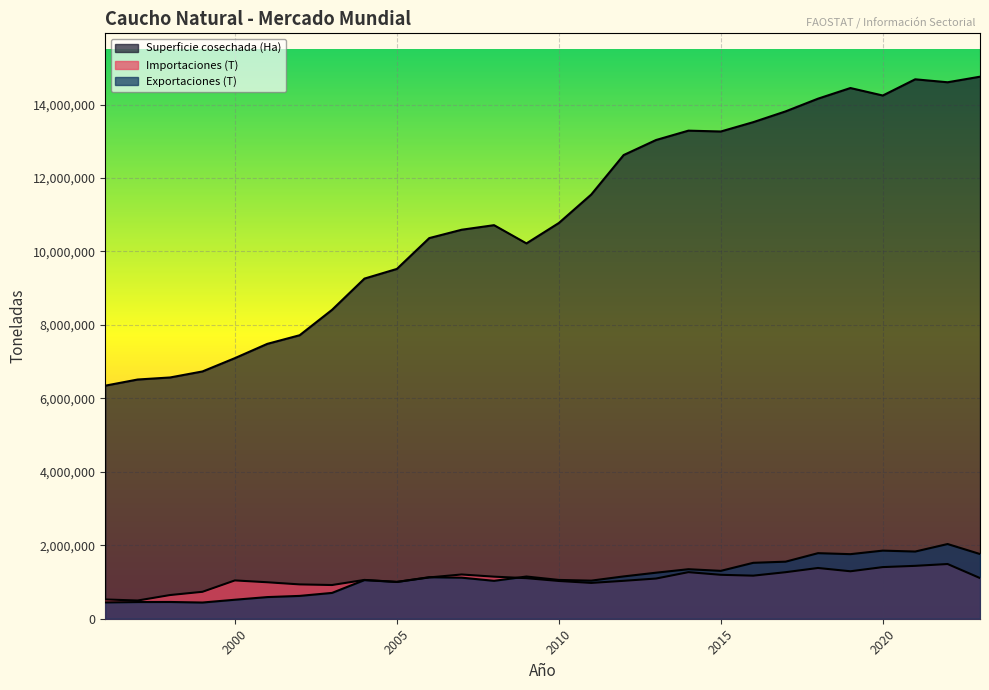

What is the maximum value shown in the chart?

14757135.8